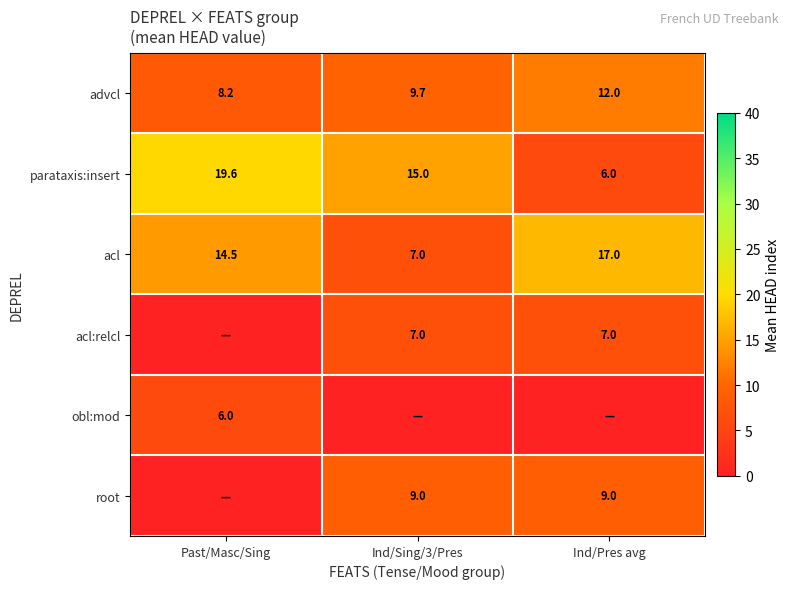

What is the difference between the parataxis:insert values at Ind/Sing/3/Pres and Past/Masc/Sing?

4.6